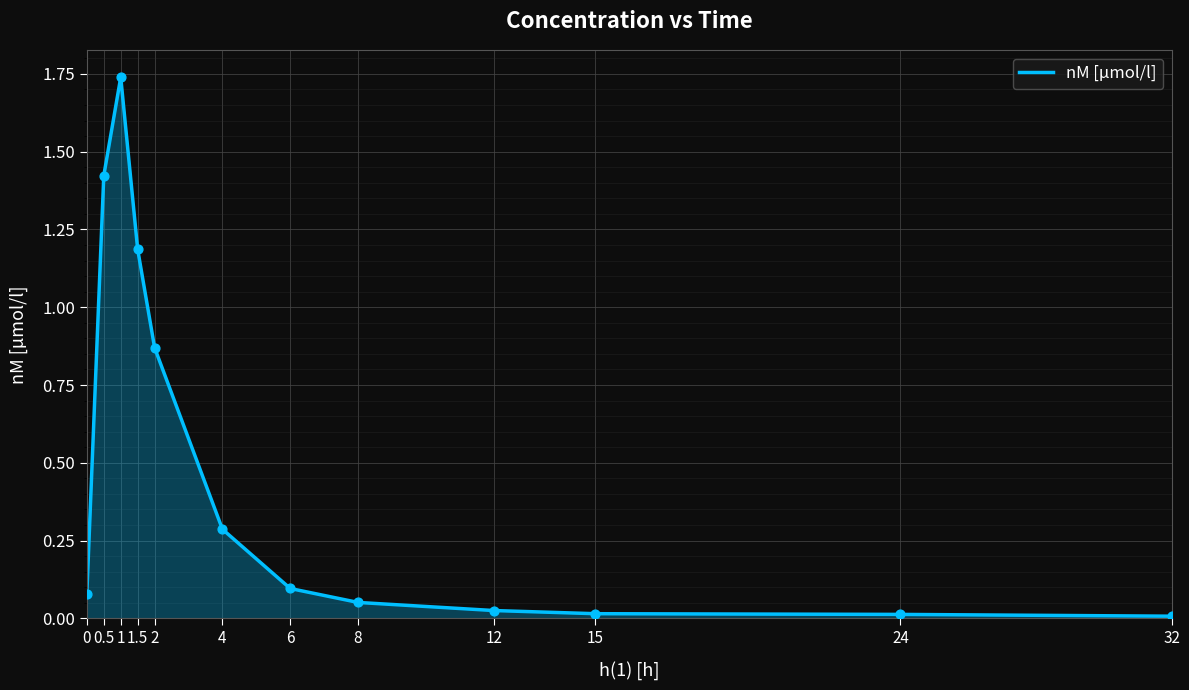

What is the change in value from 0.5 to 2?

-0.6